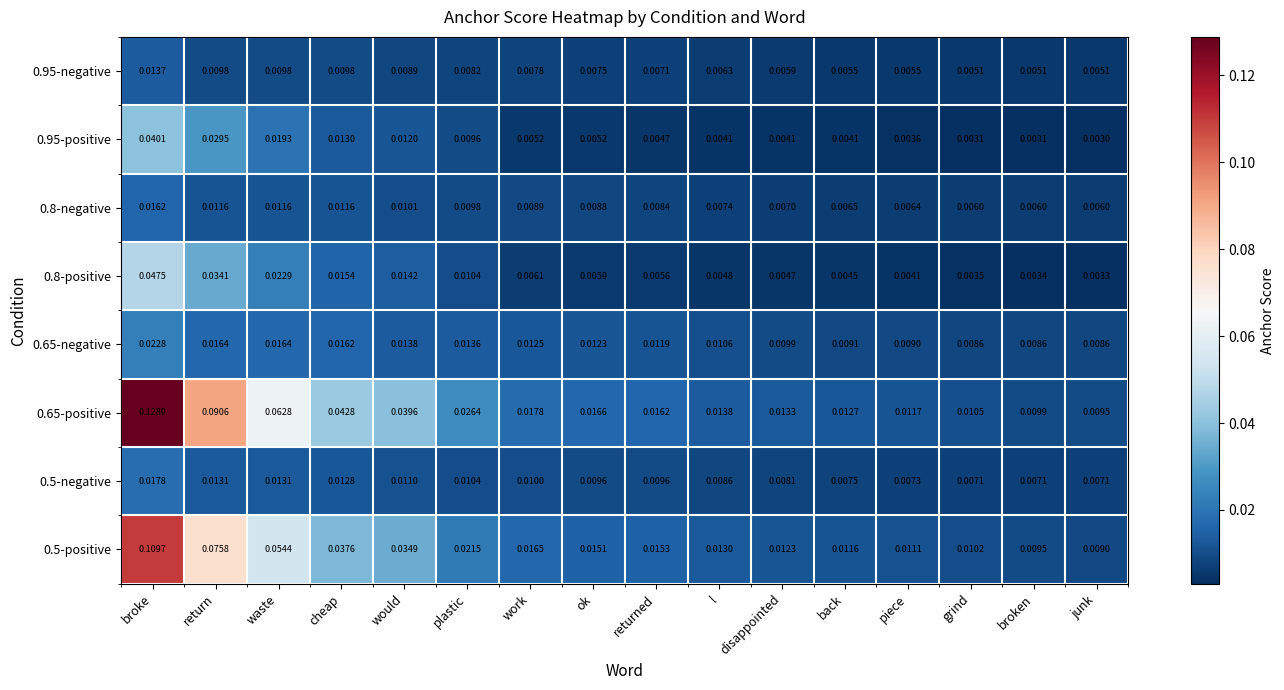

At which label does 0.65-positive reach its minimum?

junk